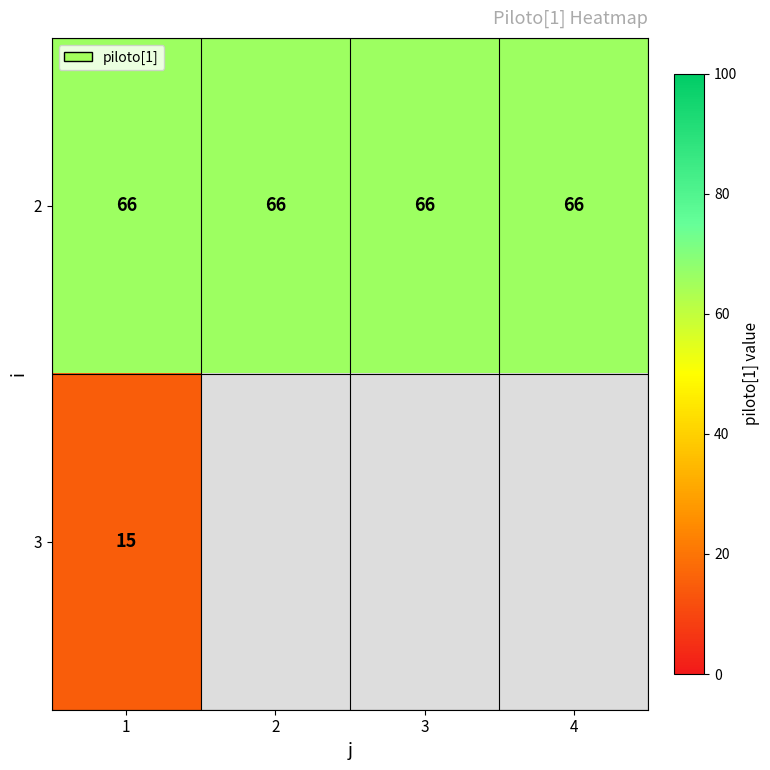

At 1, list the series in order from smallest to largest.

3, 2